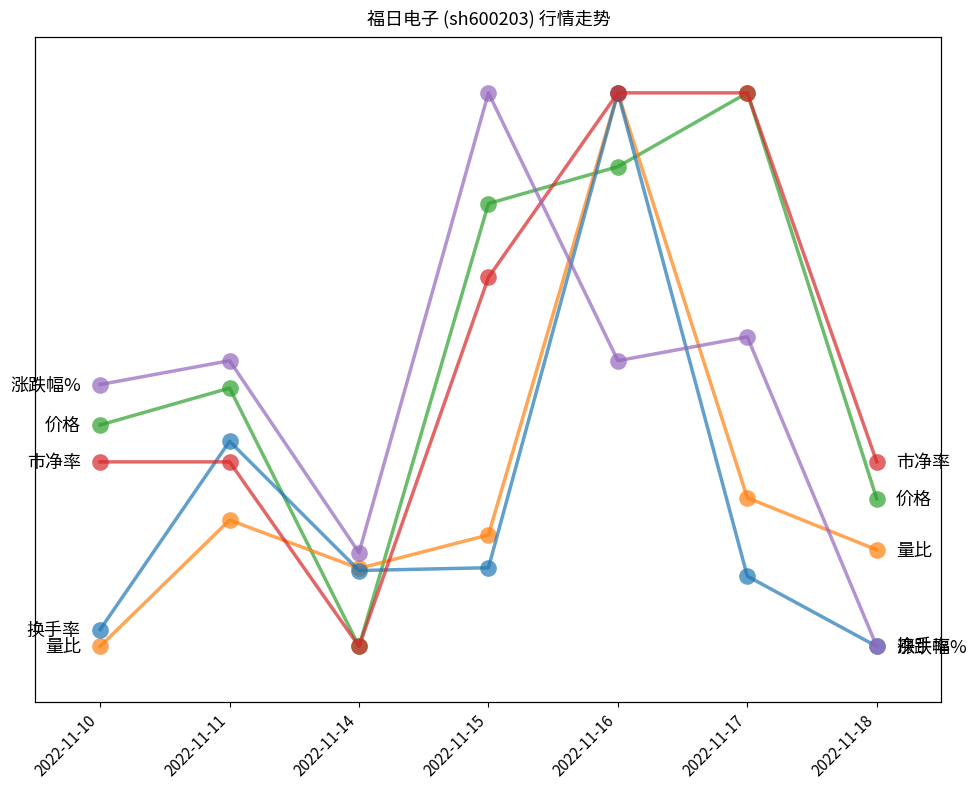

What is the sum of the 价格 values at 2022-11-17 and 2022-11-18?

1.3